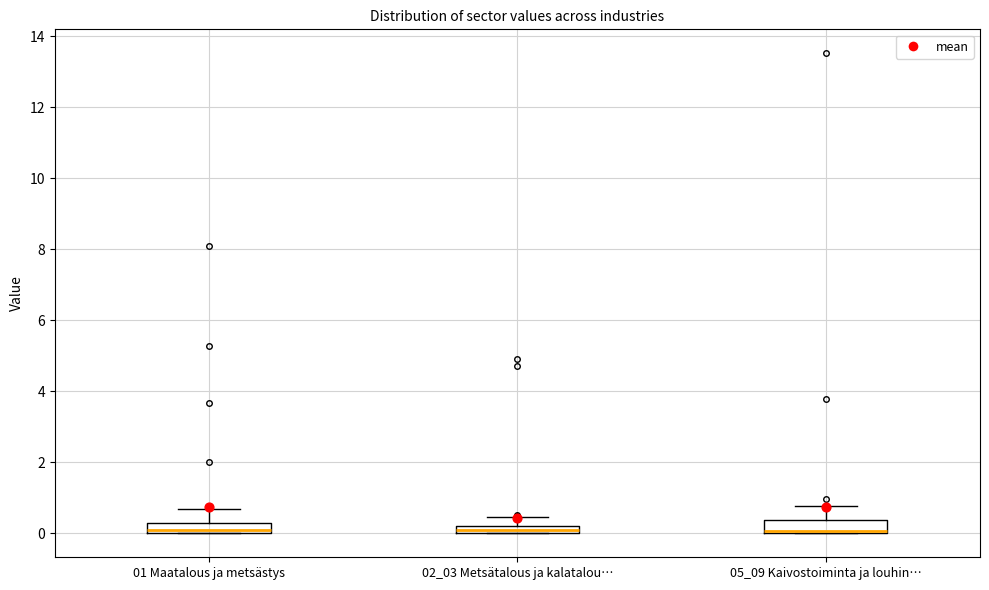

Where does the upper whisker of the box for 02_03 Metsätalous ja kalatalou… end on the y-axis? The values are not printed on the chart, so give them approximately, as read against the axis.

0.4